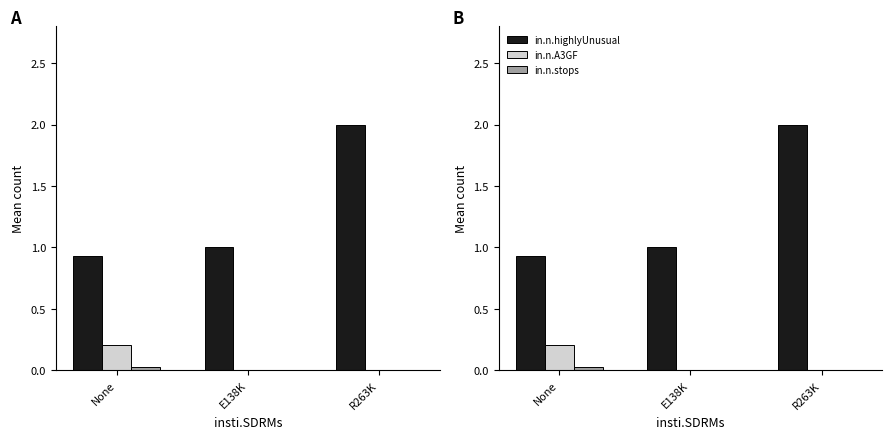

At None, list the series in order from smallest to largest.

in.n.stops, in.n.A3GF, in.n.highlyUnusual